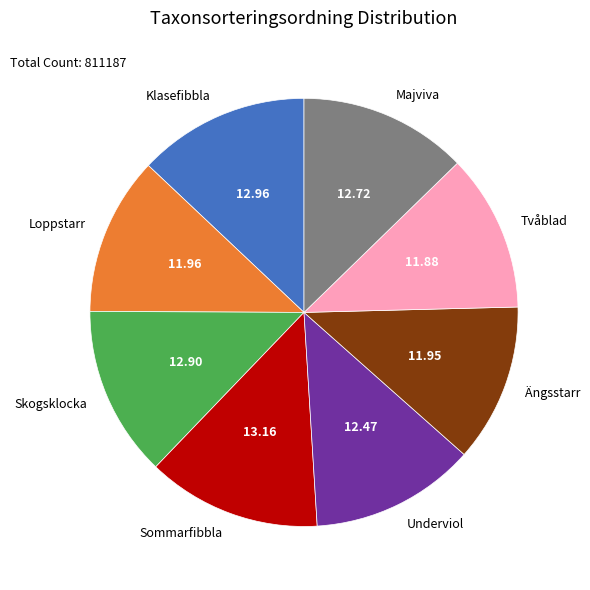

Is the sum of Klasefibbla and Ängsstarr greater than half?

No